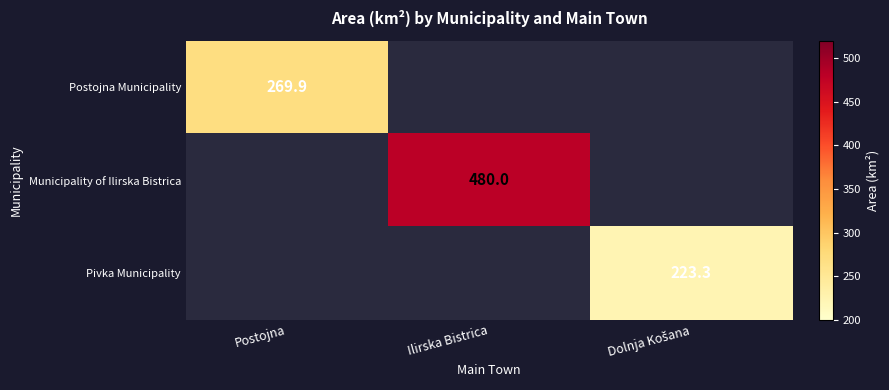

Read the Pivka Municipality value at Dolnja Košana.

223.3